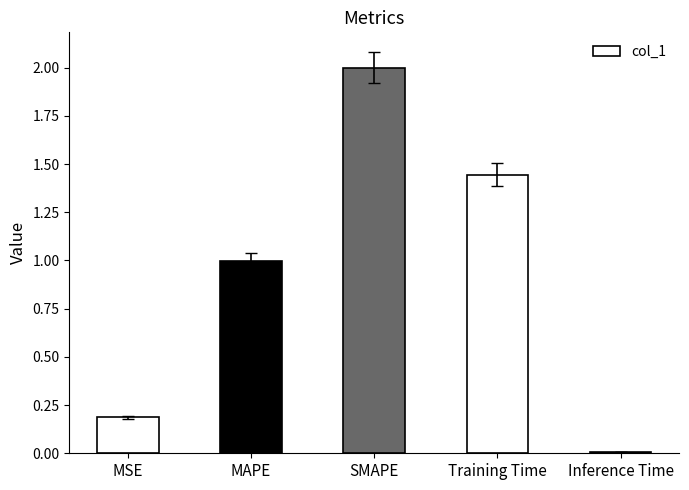

Which has a higher value, Training Time or Inference Time?

Training Time